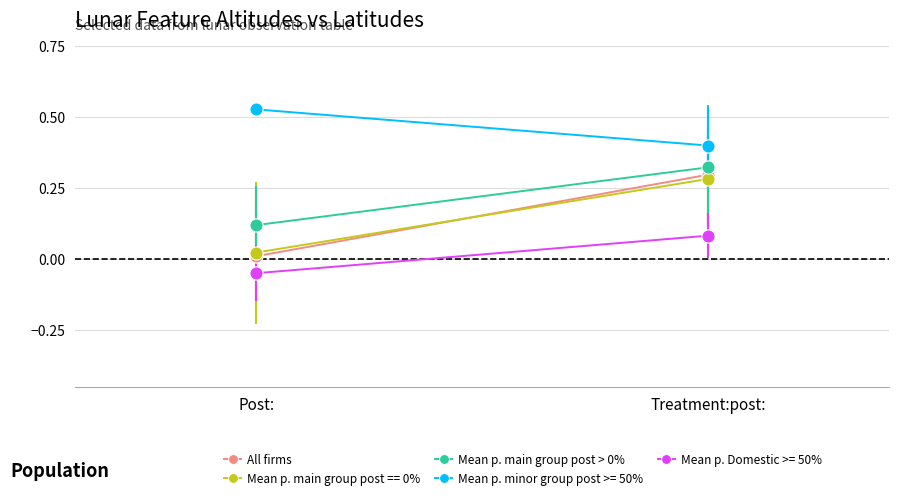

At how many categories does at least one series exceed 0?

2